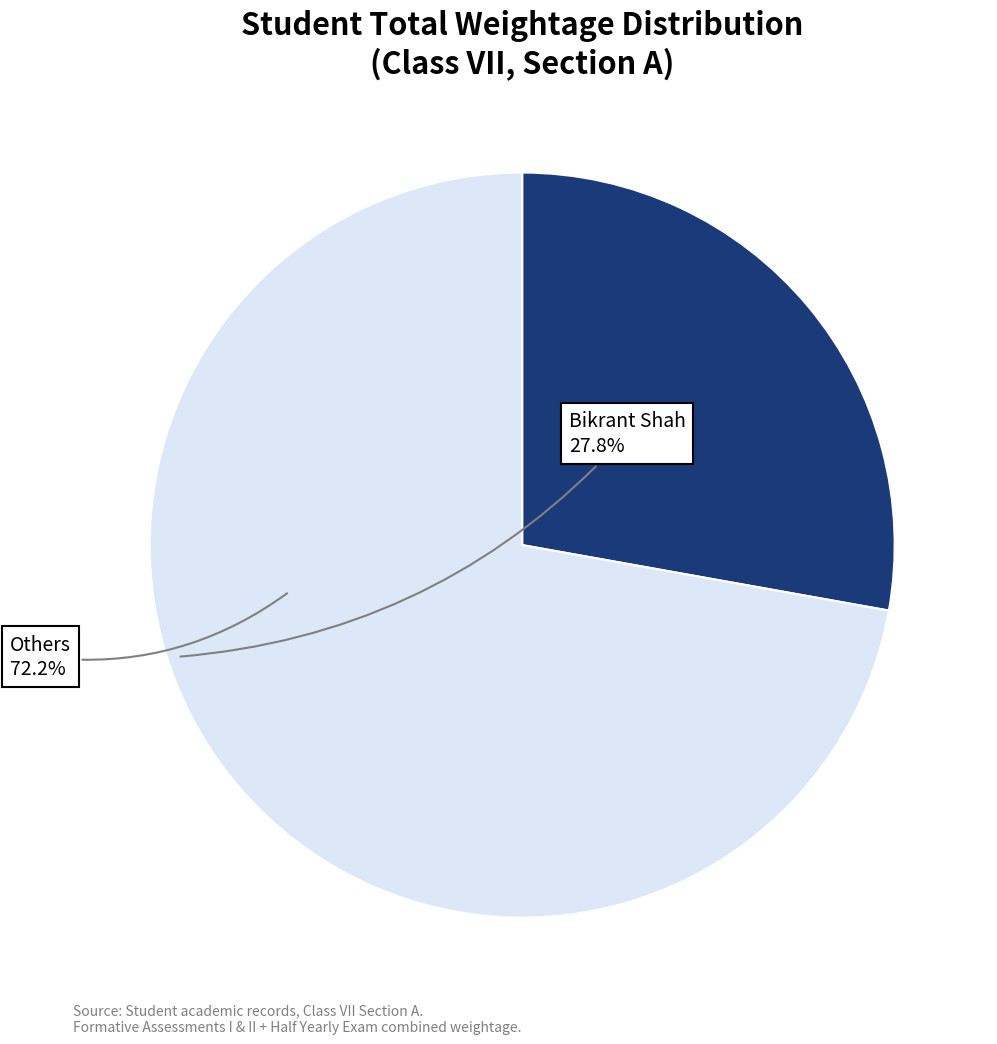

Which slice represents more than half of the pie?

Others